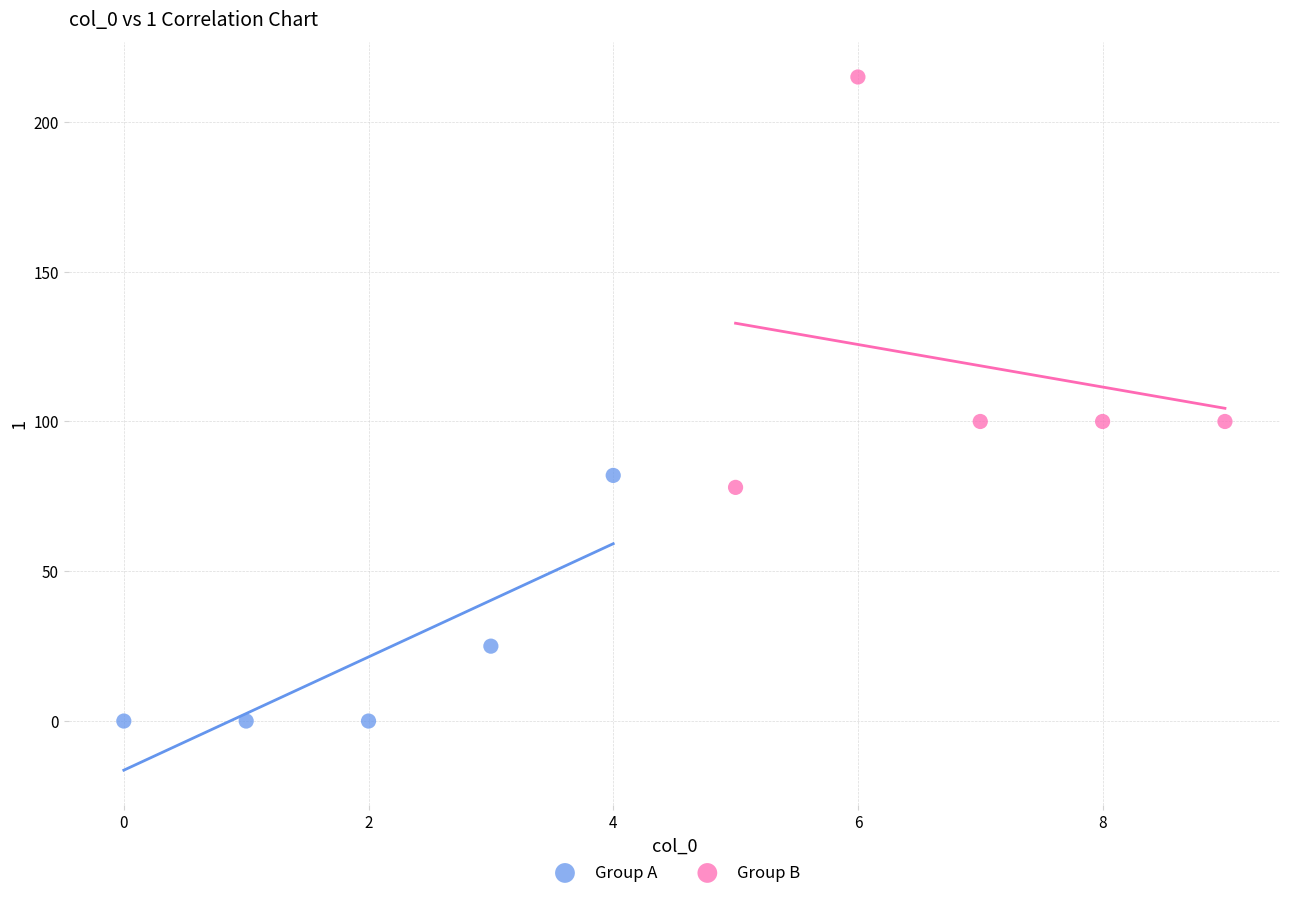

Which series reaches the maximum Y coordinate?

Group B